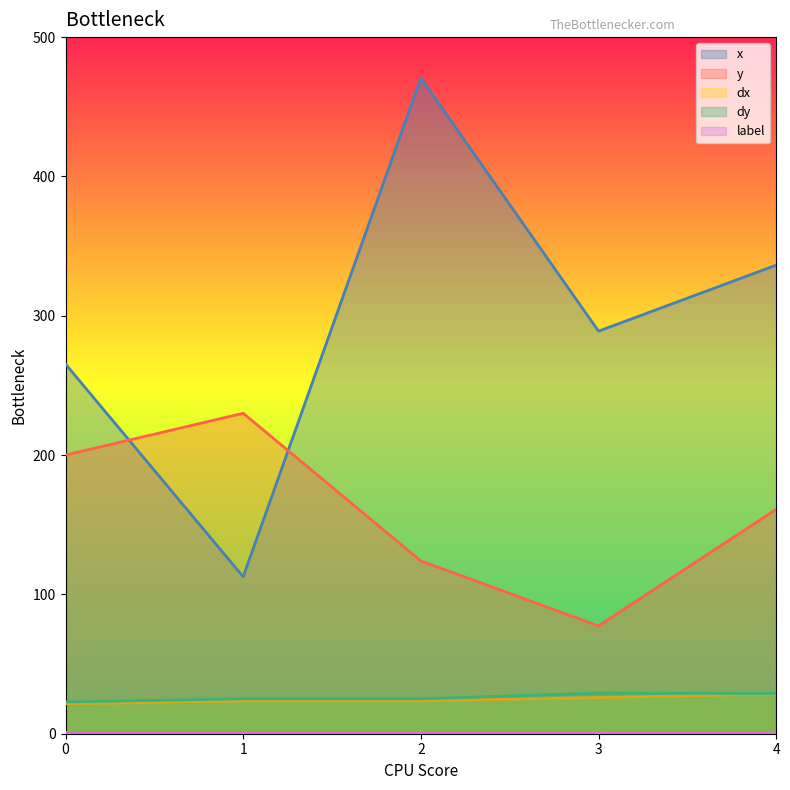

Reading left to right, transcribe all the data shown in this chart.

x: 265.3	112.7	470.7	288.9	336.3
y: 200.0	230.0	124.0	77.4	161.1
dx: 21.4	23.6	23.6	26.0	28.6
dy: 22.8	25.1	25.1	29.2	28.9